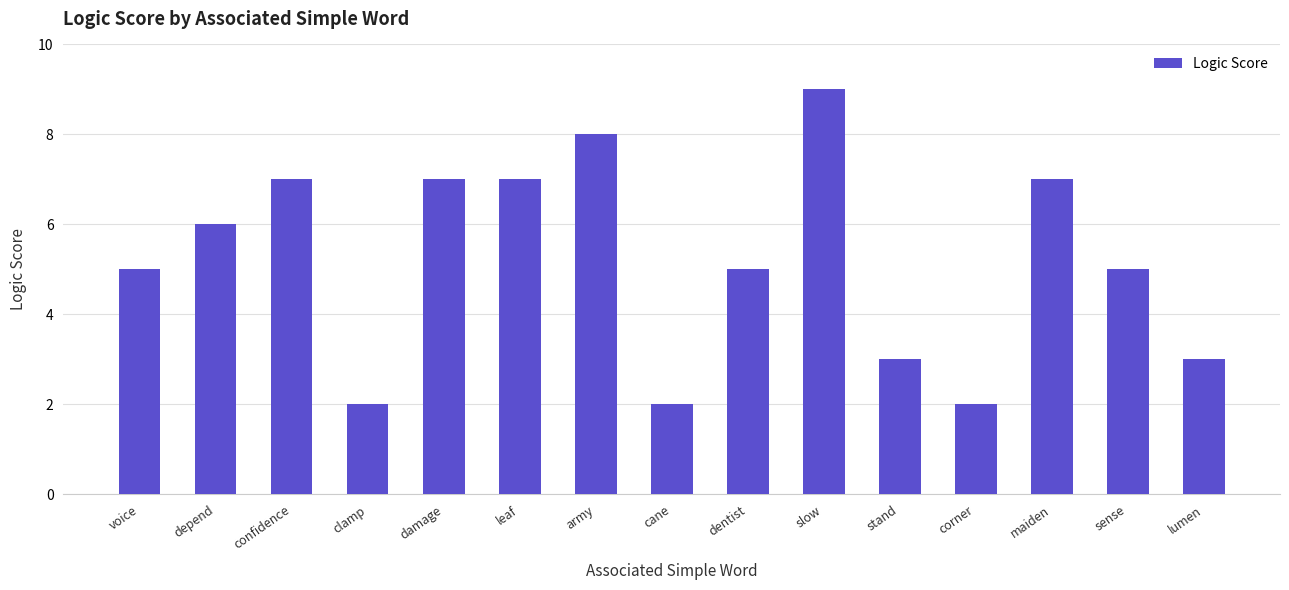

Are the bars grouped side by side (vs. stacked)?

No